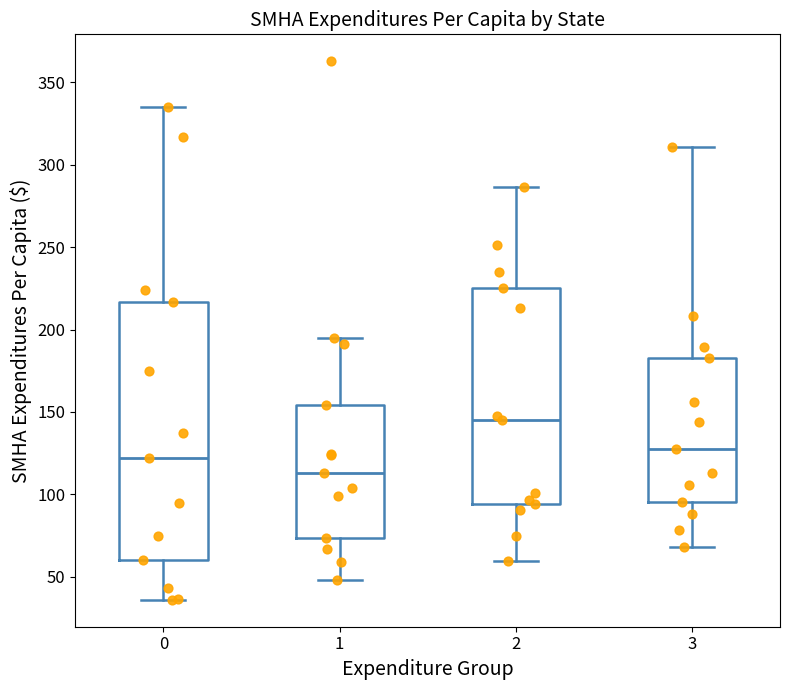

Which box is the tallest, from its lower edge to its upper edge?

0